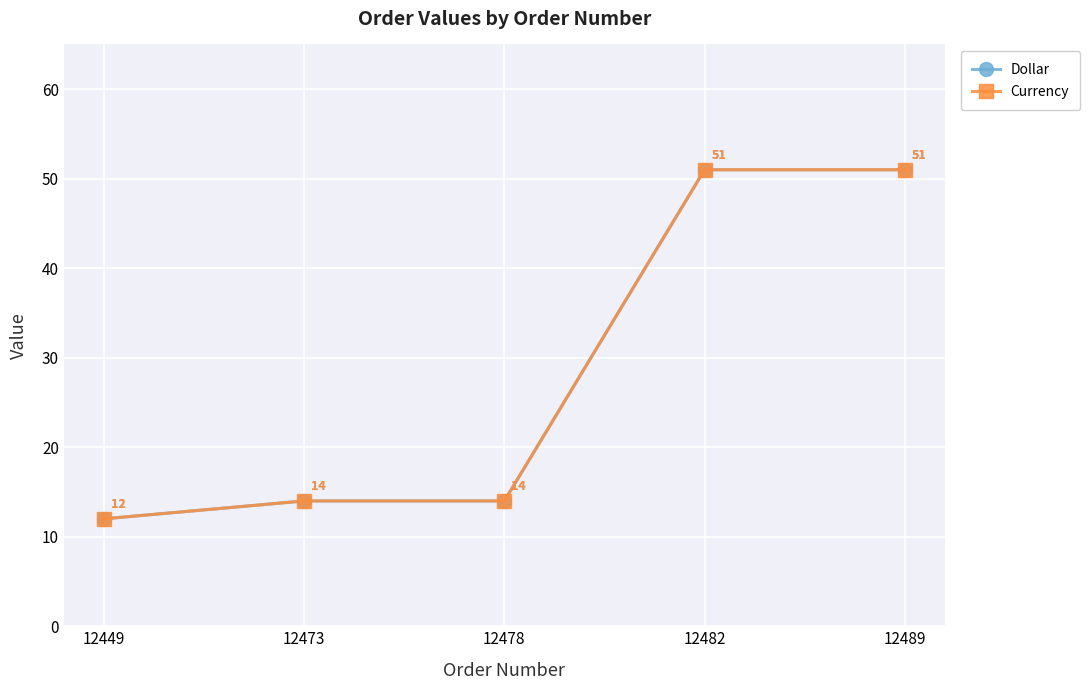

At which label is Currency closest to 31?

12473